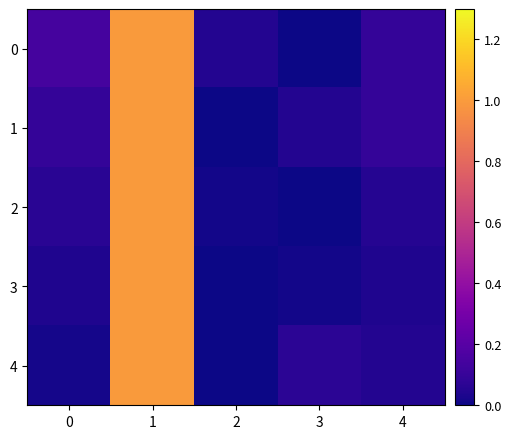

Reading left to right, transcribe all the data shown in this chart.

0: 0=0.1	1=1.0	2=0.0	3=0.0	4=0.1
1: 0=0.1	1=1.0	2=0.0	3=0.0	4=0.1
2: 0=0.1	1=1.0	2=0.0	3=0.0	4=0.1
3: 0=0.0	1=1.0	2=0.0	3=0.0	4=0.0
4: 0=0.0	1=1.0	2=0.0	3=0.1	4=0.1